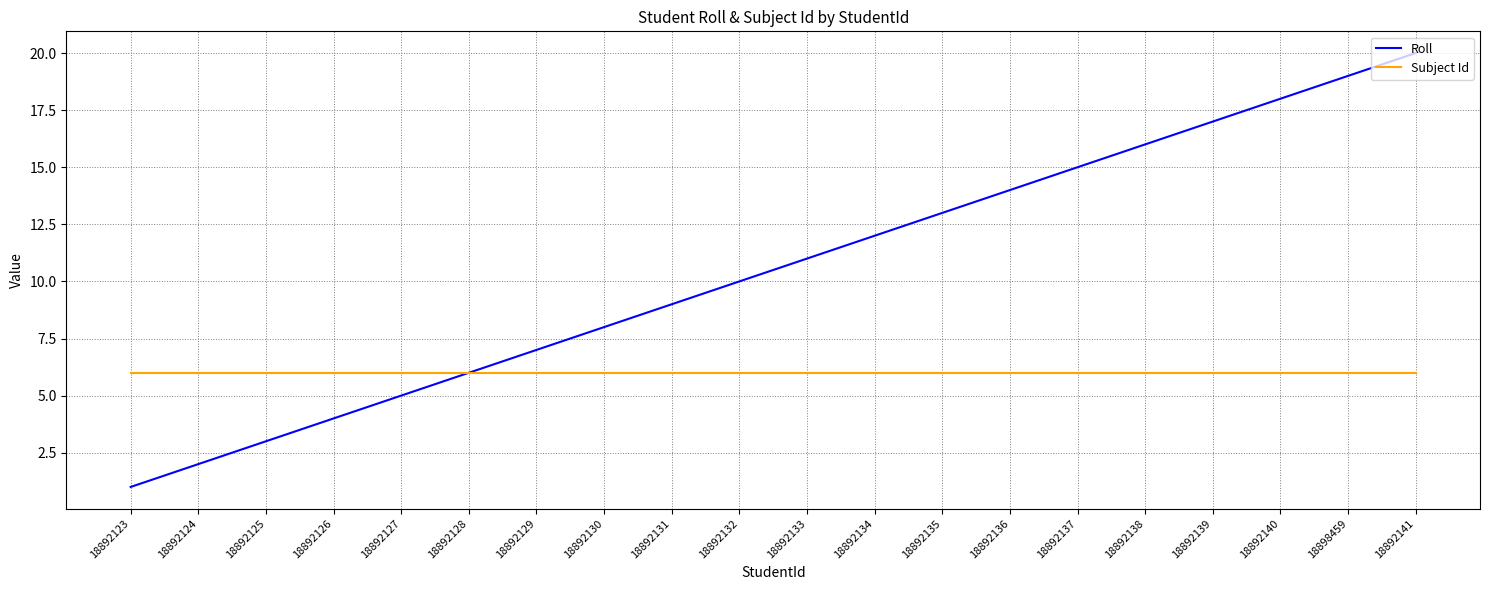

Reading right to left, what are all the values shown in this chart?

Roll: 20	19	18	17	16	15	14	13	12	11	10	9	8	7	6	5	4	3	2	1
Subject Id: 6	6	6	6	6	6	6	6	6	6	6	6	6	6	6	6	6	6	6	6